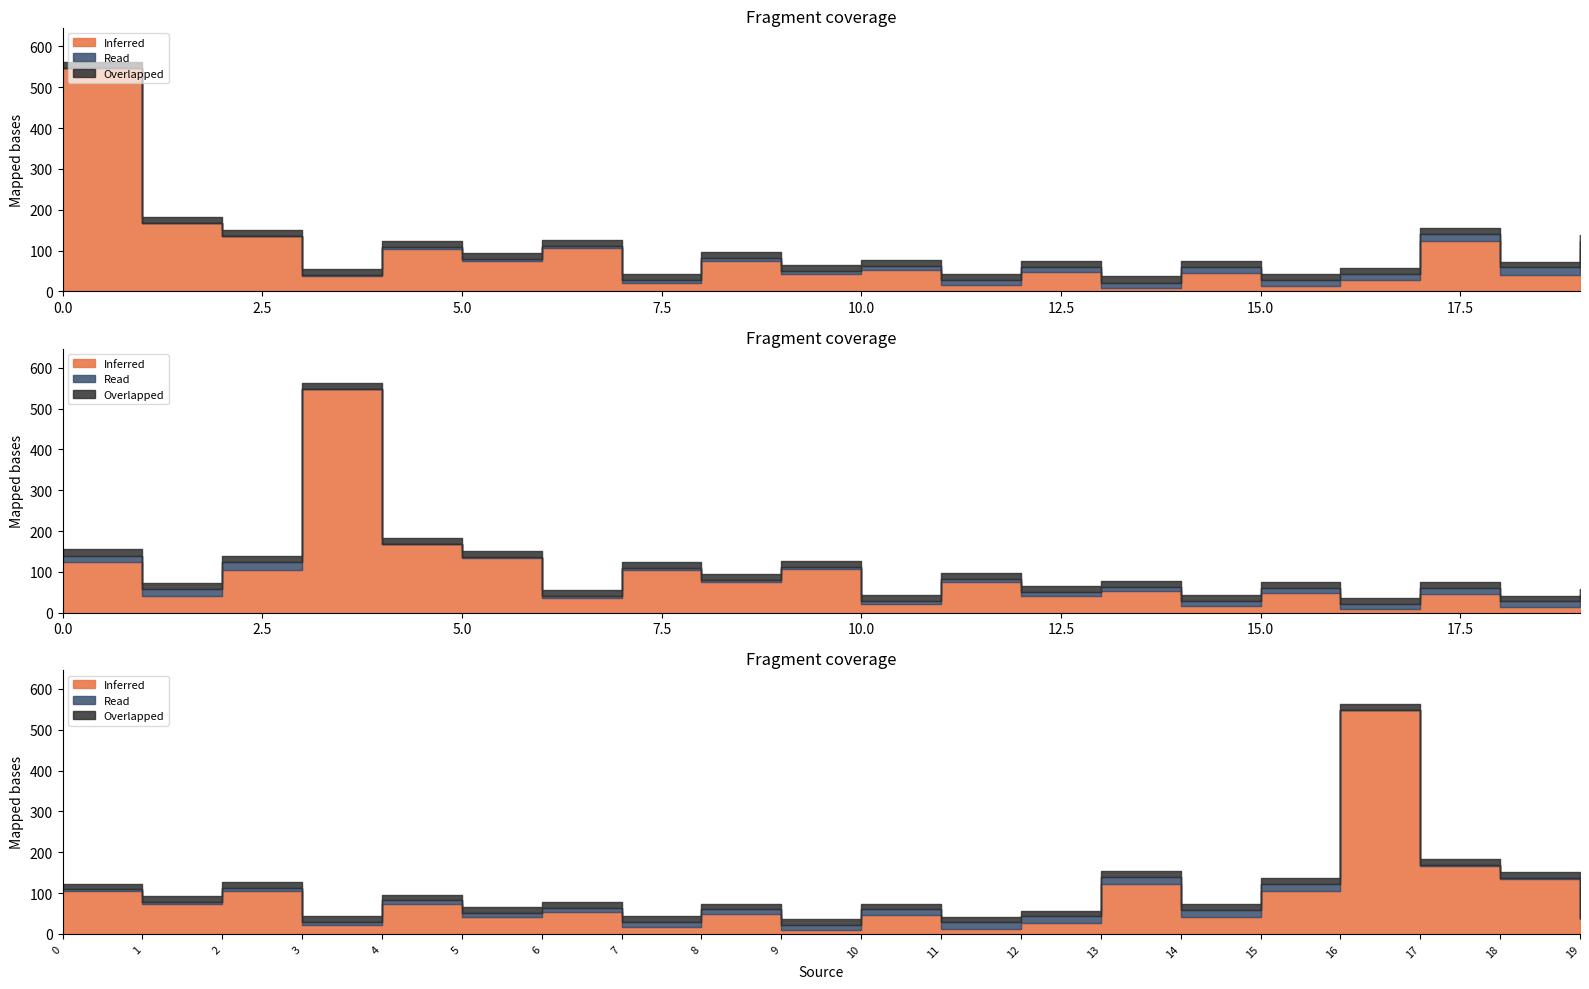

What is the average value of the Overlapped series?

14